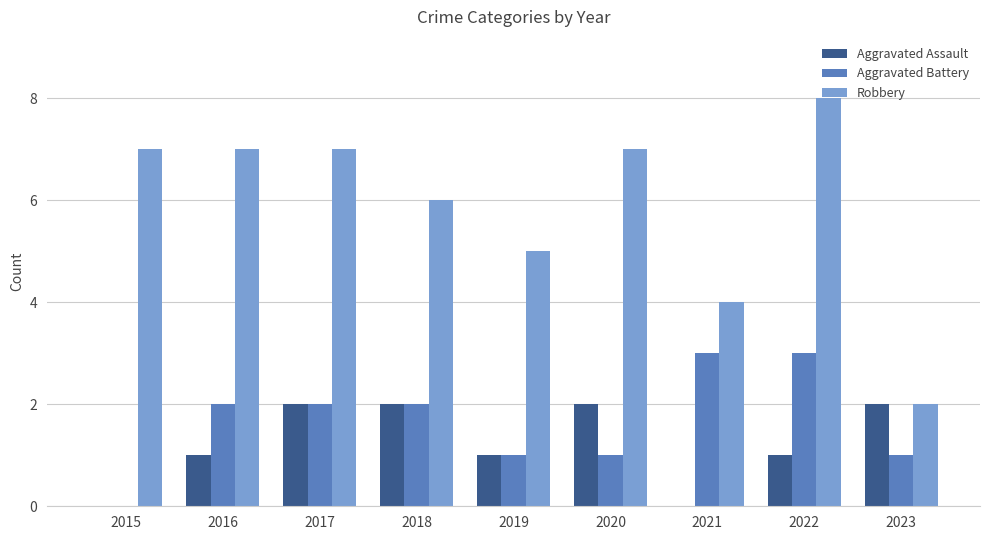

Reading left to right, extract all data points from this chart.

Aggravated Assault: 0	1	2	2	1	2	0	1	2
Aggravated Battery: 0	2	2	2	1	1	3	3	1
Robbery: 7	7	7	6	5	7	4	8	2